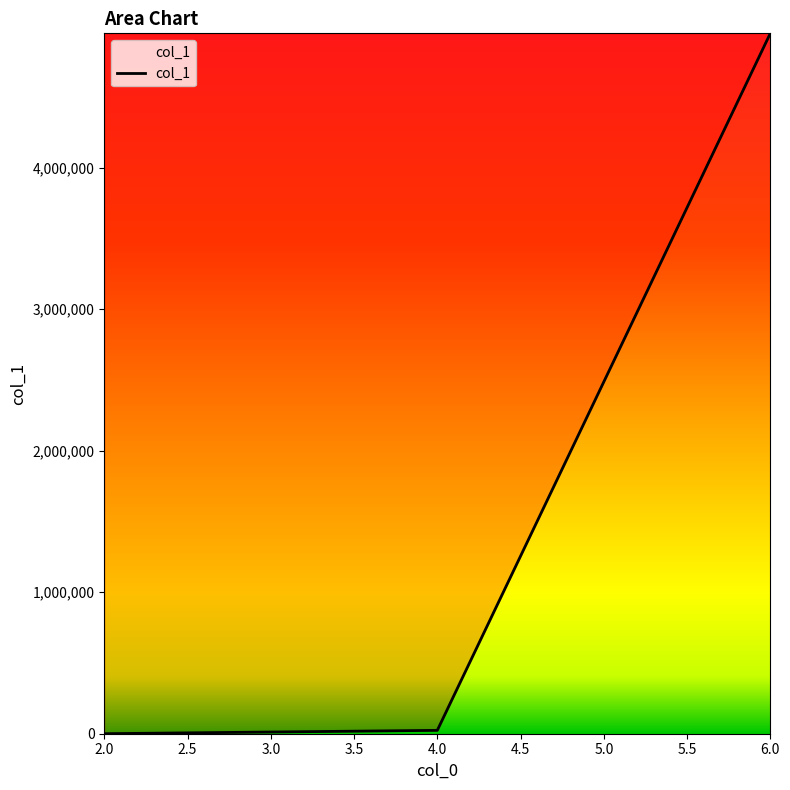

What is the maximum value shown in the chart?

4948975